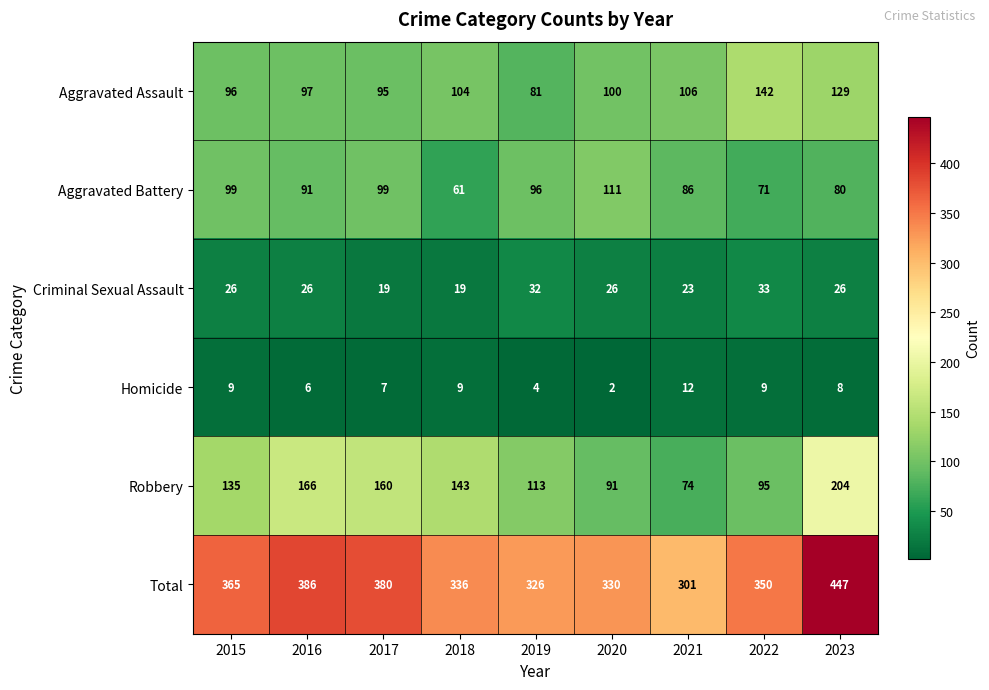

What is the maximum value shown in the chart?

447